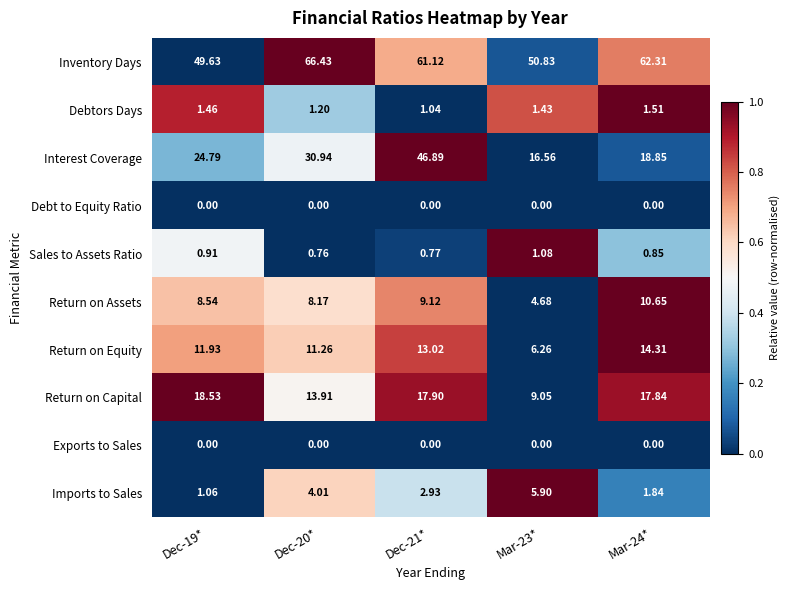

Which series has the largest total across all categories?

Inventory Days